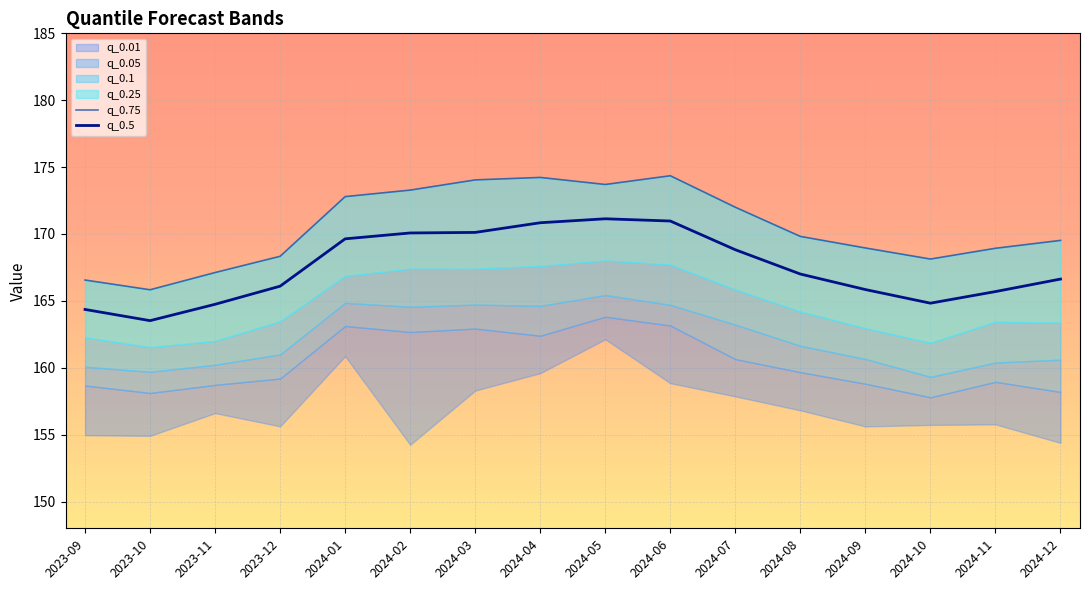

Where is q_0.5 nearest to the value 167?

2024-08